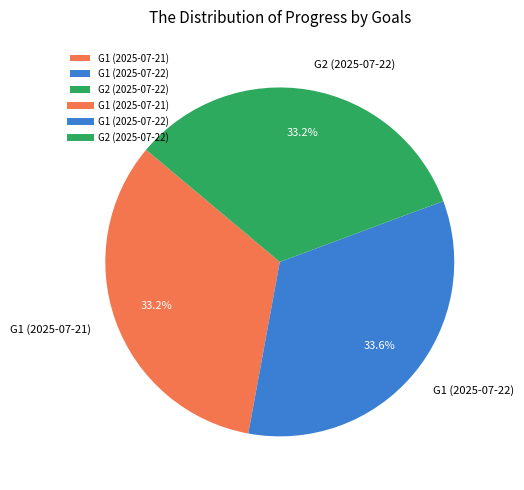

Is there any slice that represents more than half of the pie?

No